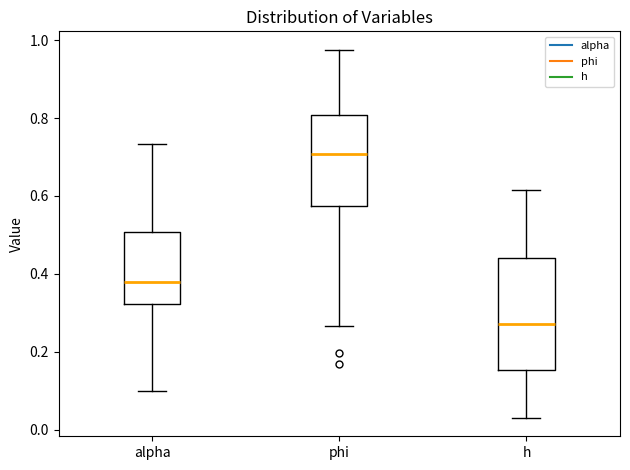

Reading left to right, read every box against the y-axis: the position of its median line, the range the box covers, and the ends of its whiskers. The values are not printed on the chart, so give them approximately, as read against the axis.

alpha: median 0.38, box 0.32 to 0.50, whiskers 0.10 to 0.74
phi: median 0.70, box 0.58 to 0.80, whiskers 0.26 to 0.98
h: median 0.28, box 0.16 to 0.44, whiskers 0.04 to 0.62